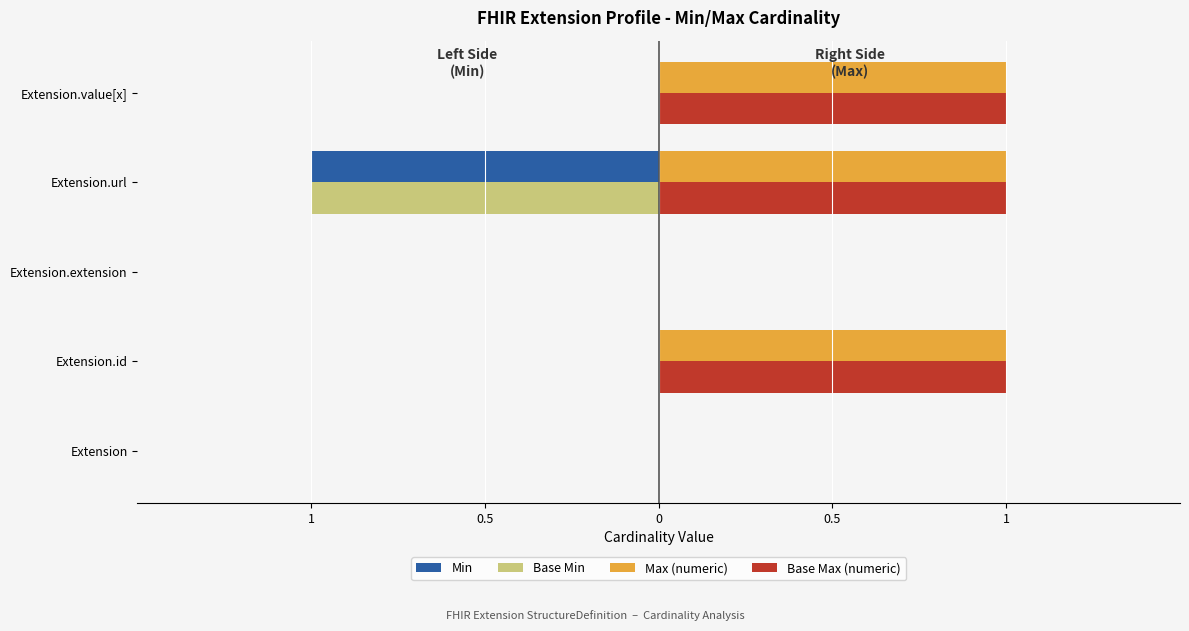

List the series in order of their peak value, lowest first.

Min, Base Min, Max (numeric), Base Max (numeric)